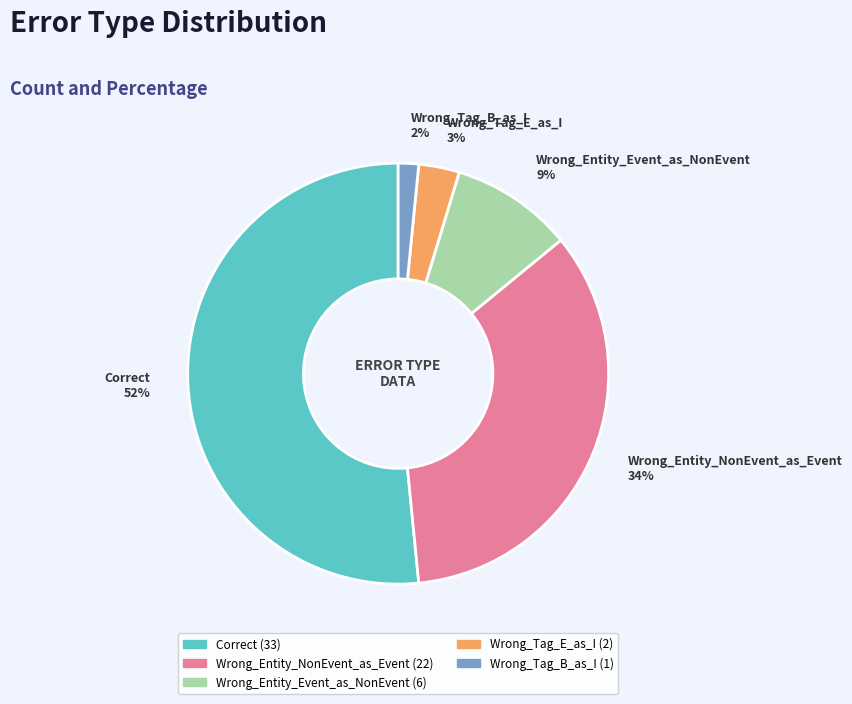

To the nearest percent, what percentage of the pie is Wrong_Entity_Event_as_NonEvent?

9%